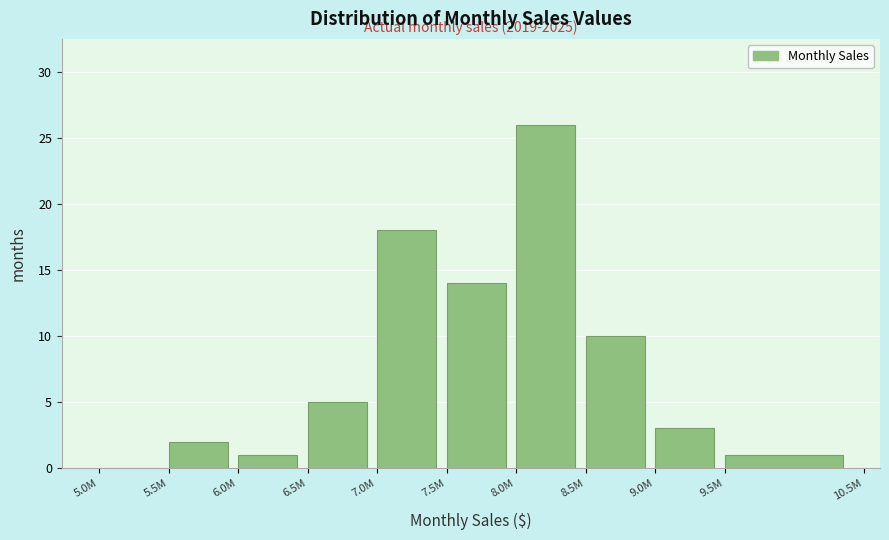

Reading right to left, what are all the values shown in this chart?

9.5M=1	9.0M=3	8.5M=10	8.0M=26	7.5M=14	7.0M=18	6.5M=5	6.0M=1	5.5M=2	5.0M=0